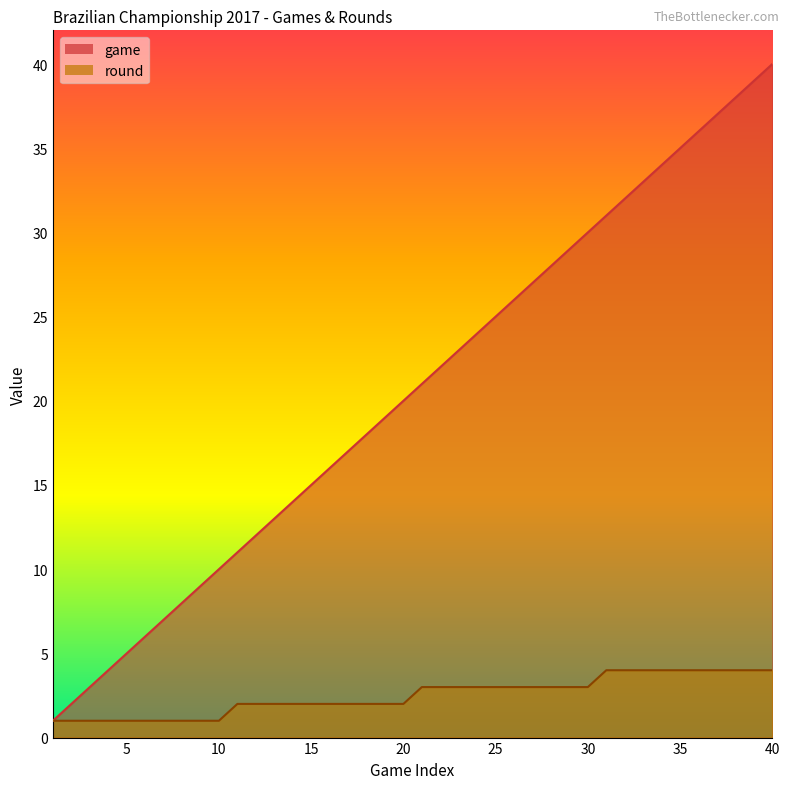

Reading right to left, extract all data points from this chart.

game: 40	39	38	37	36	35	34	33	32	31	30	29	28	27	26	25	24	23	22	21	20	19	18	17	16	15	14	13	12	11	10	9	8	7	6	5	4	3	2	1
round: 4	4	4	4	4	4	4	4	4	4	3	3	3	3	3	3	3	3	3	3	2	2	2	2	2	2	2	2	2	2	1	1	1	1	1	1	1	1	1	1